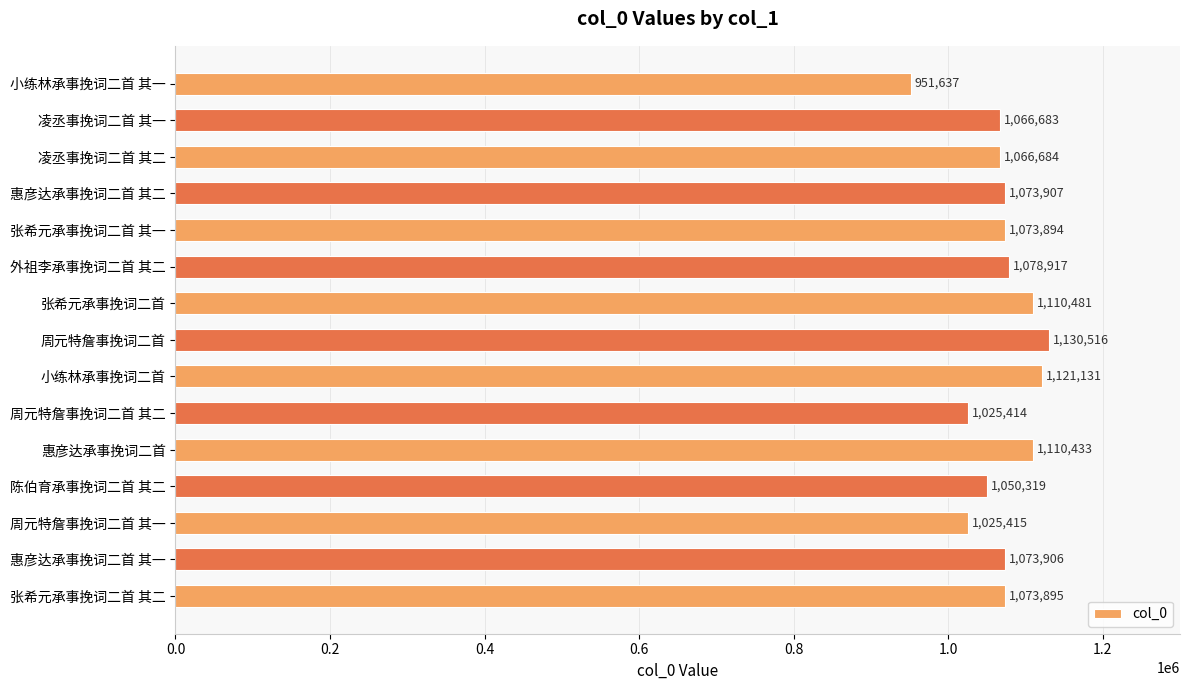

List the labels in order of value, smallest first.

小练林承事挽词二首 其一, 周元特詹事挽词二首 其二, 周元特詹事挽词二首 其一, 陈伯育承事挽词二首 其二, 凌丞事挽词二首 其一, 凌丞事挽词二首 其二, 张希元承事挽词二首 其一, 张希元承事挽词二首 其二, 惠彦达承事挽词二首 其一, 惠彦达承事挽词二首 其二, 外祖李承事挽词二首 其二, 惠彦达承事挽词二首, 张希元承事挽词二首, 小练林承事挽词二首, 周元特詹事挽词二首